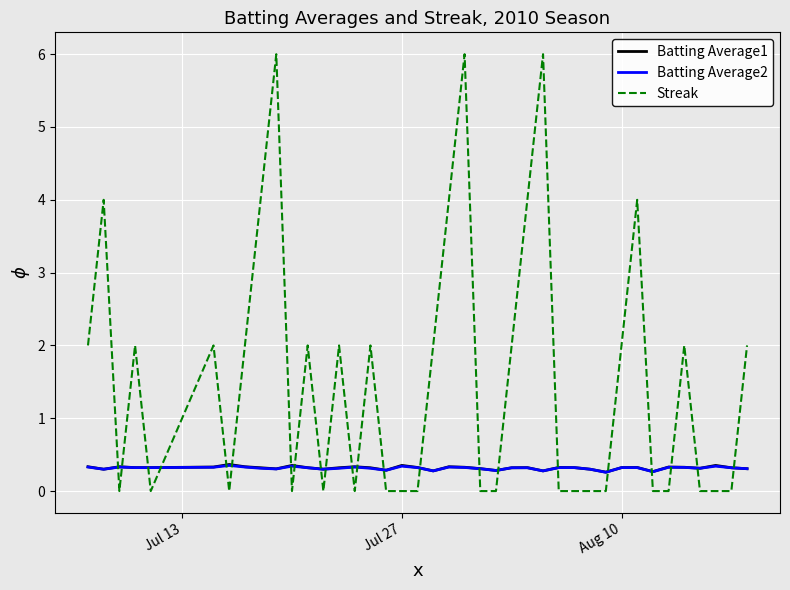

True or false: Batting Average1 and Streak intersect in this chart.

True